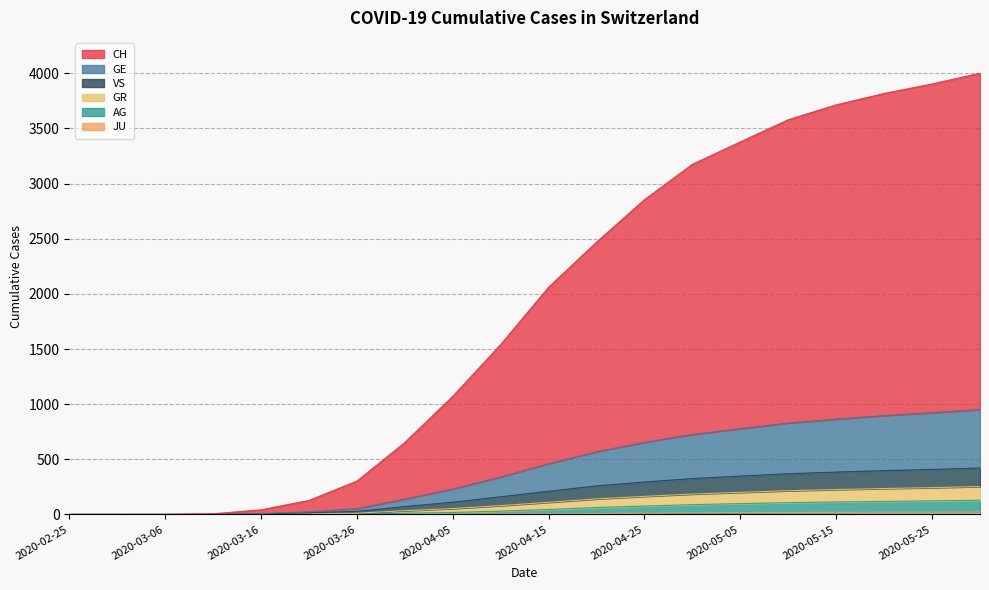

What position from the right is 2020-04-15?

10